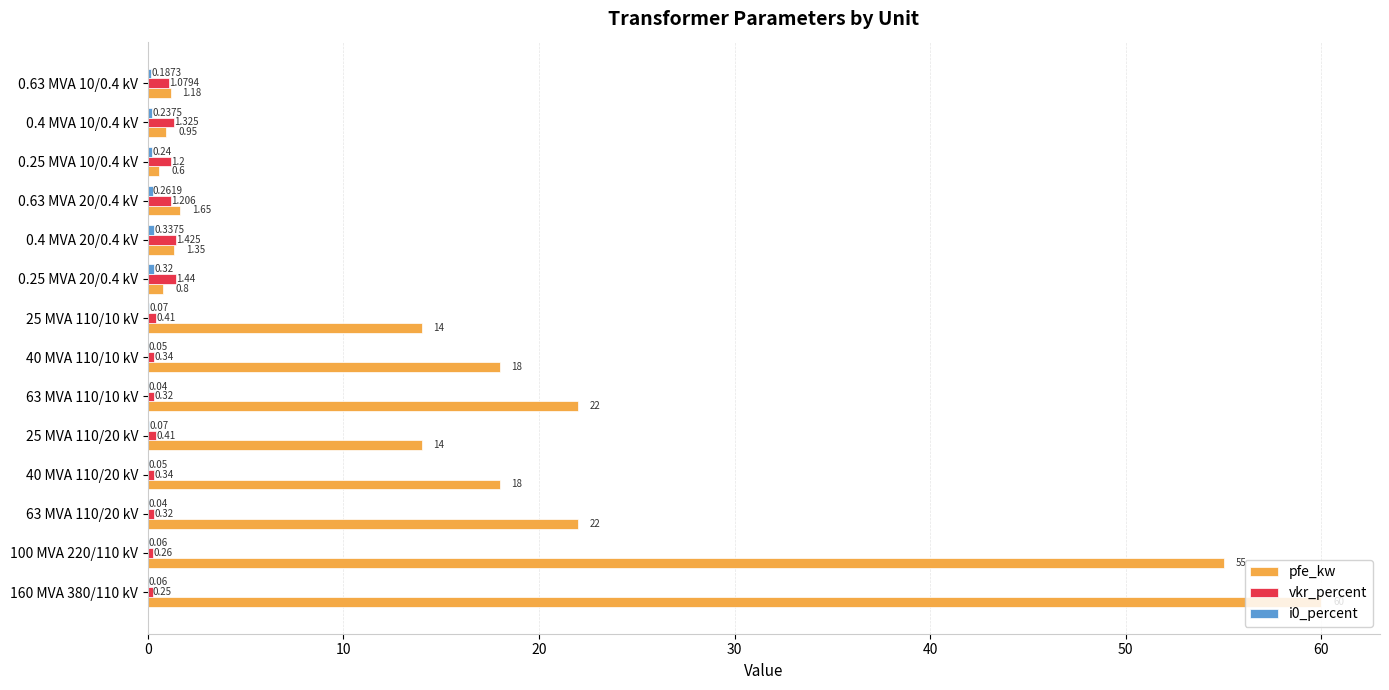

Which series changed the most between 40 MVA 110/10 kV and 0.63 MVA 20/0.4 kV?

pfe_kw